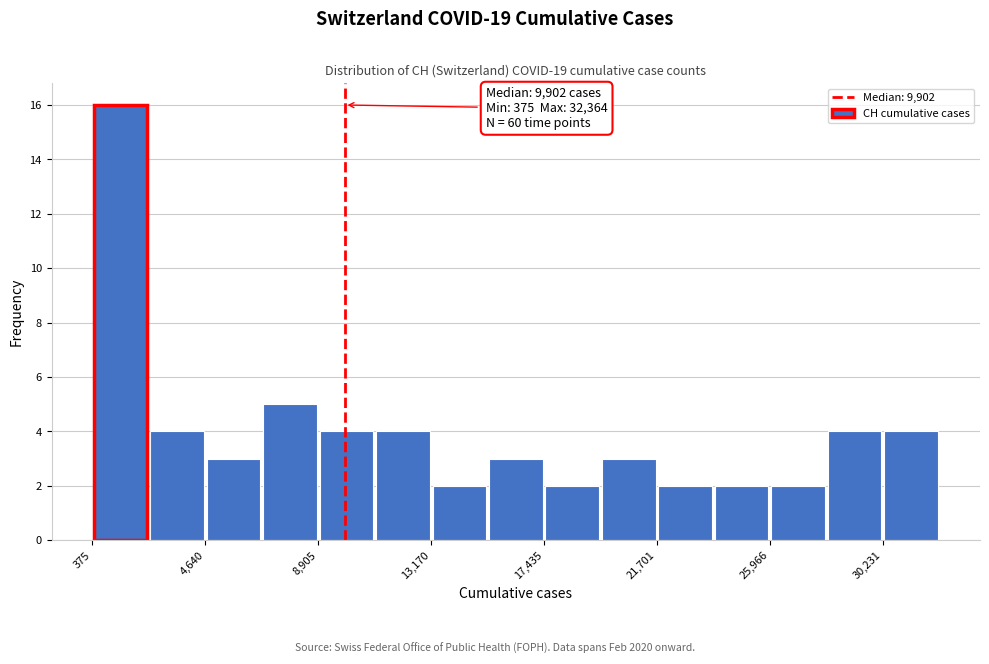

Which range on the x-axis has the tallest bar?

500 to 2500